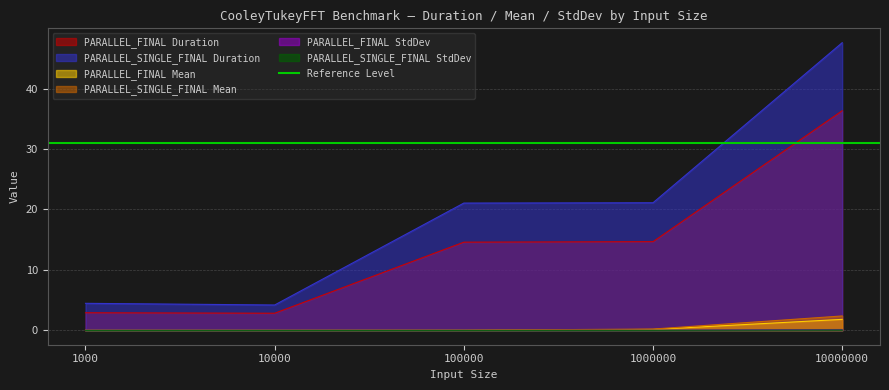

What is the value of the PARALLEL_FINAL Duration point at the 2nd from the left?

2.8